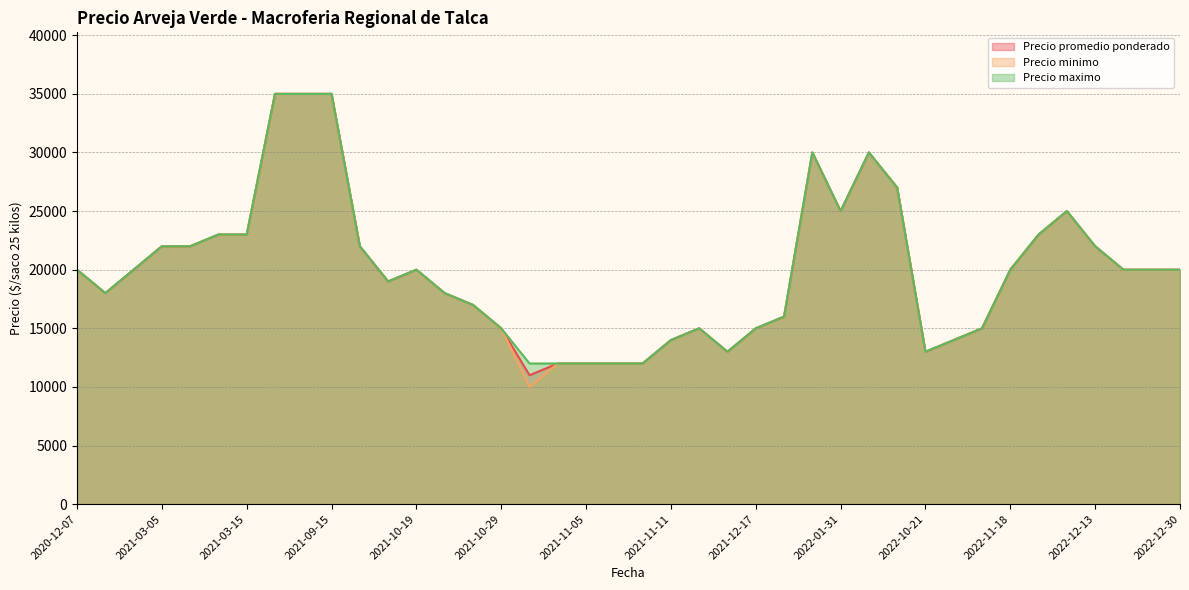

At how many categories does at least one series exceed 10979?

40